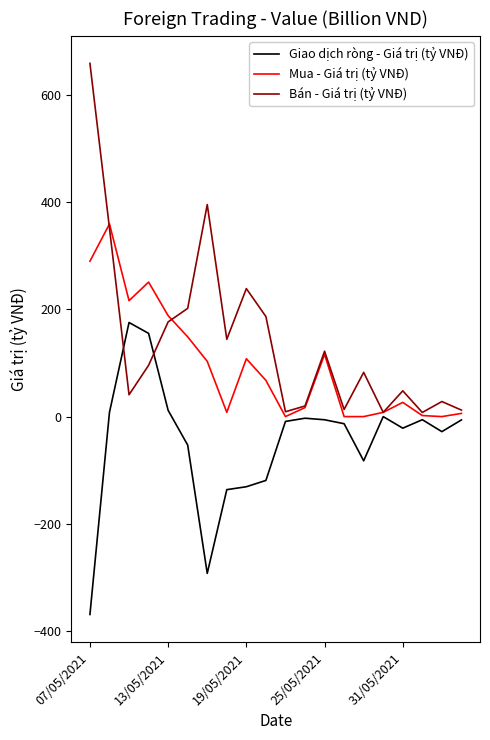

How many distinct data groups are displayed?

3